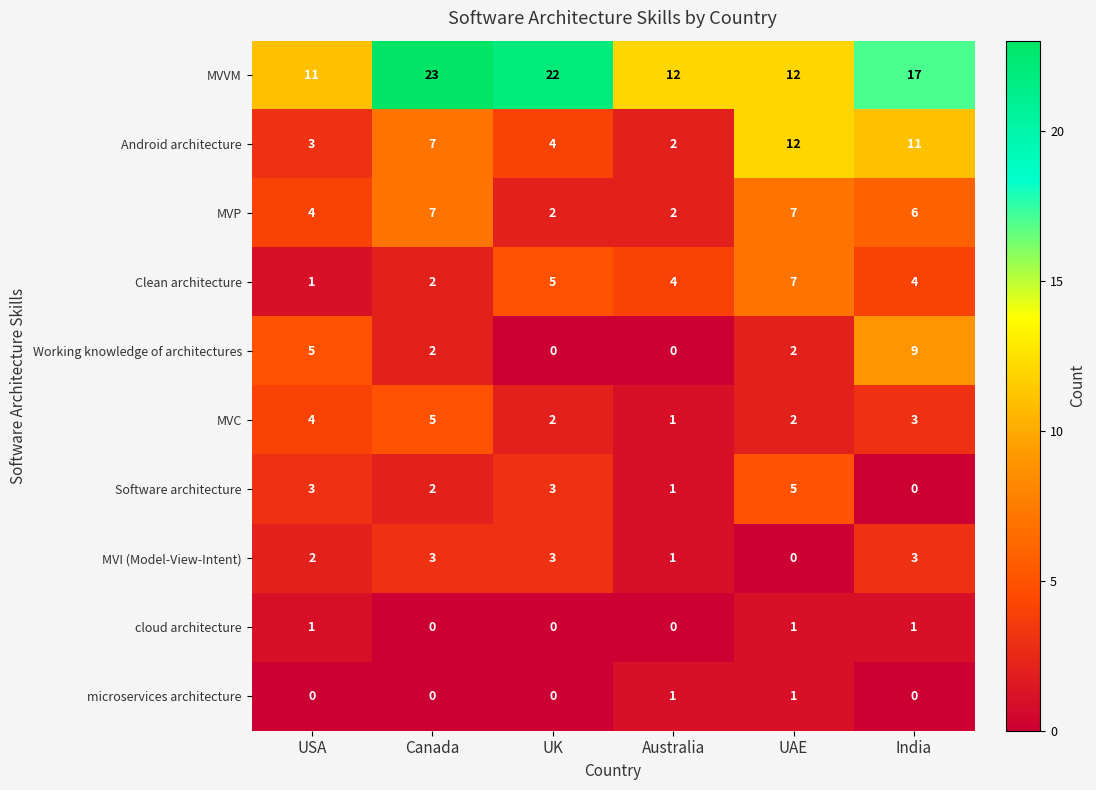

Count the Software architecture values in the range 1 to 3.

4